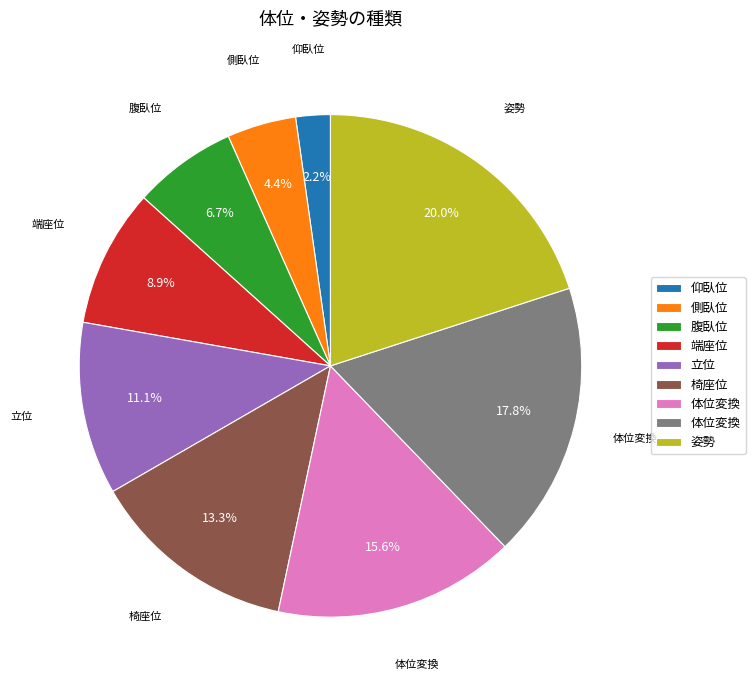

Does any single category account for the majority?

No